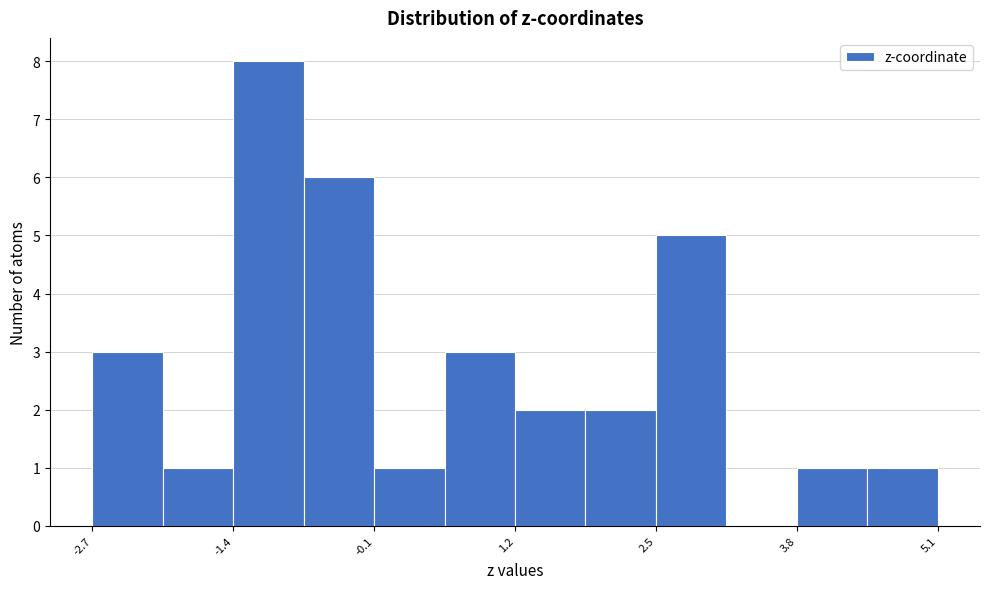

Read against the x-axis, roughly where is the centre of the tallest bar?

-1.2